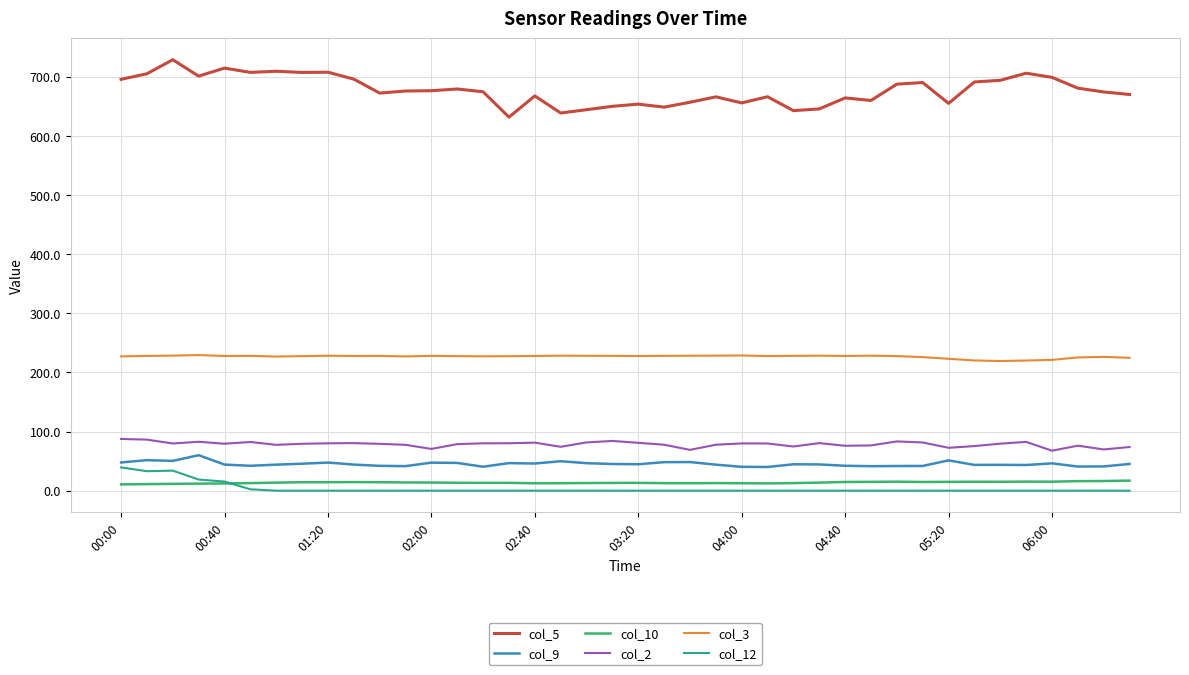

True or false: col_3 and col_9 intersect in this chart.

False